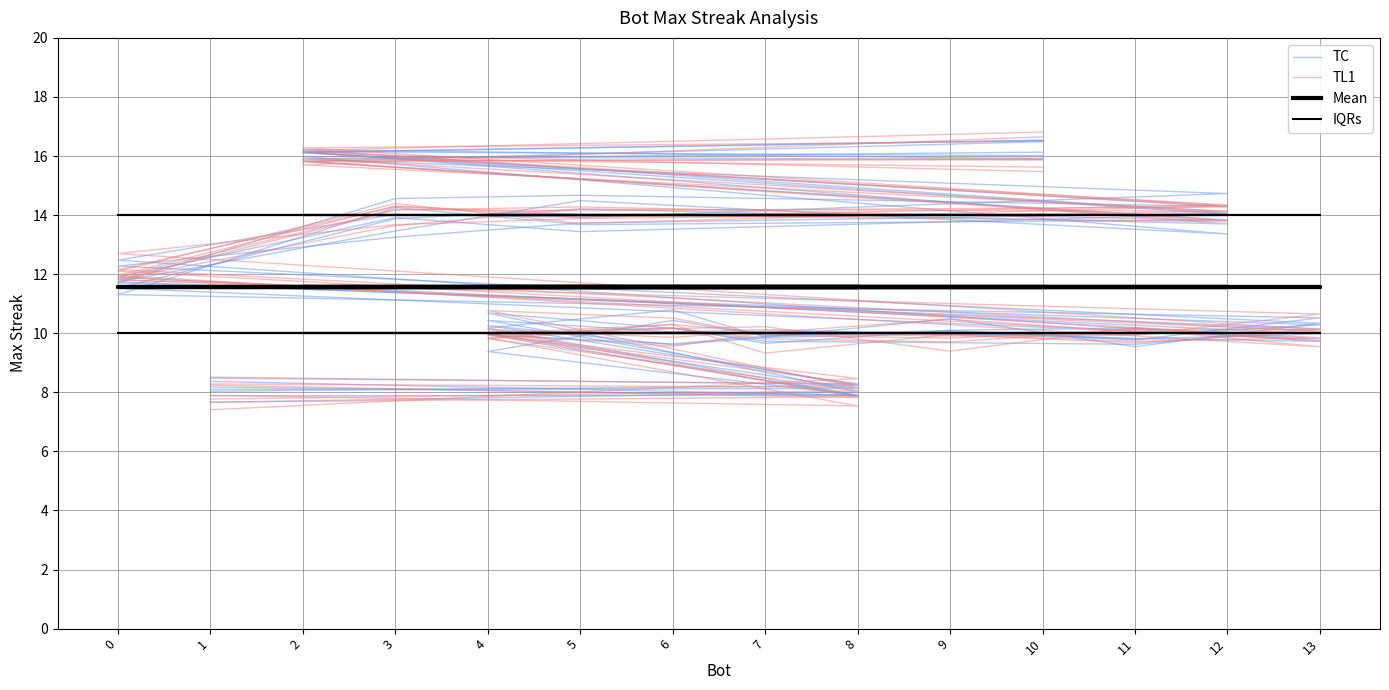

What is the value of the TC point at the 8th from the left?

10.0